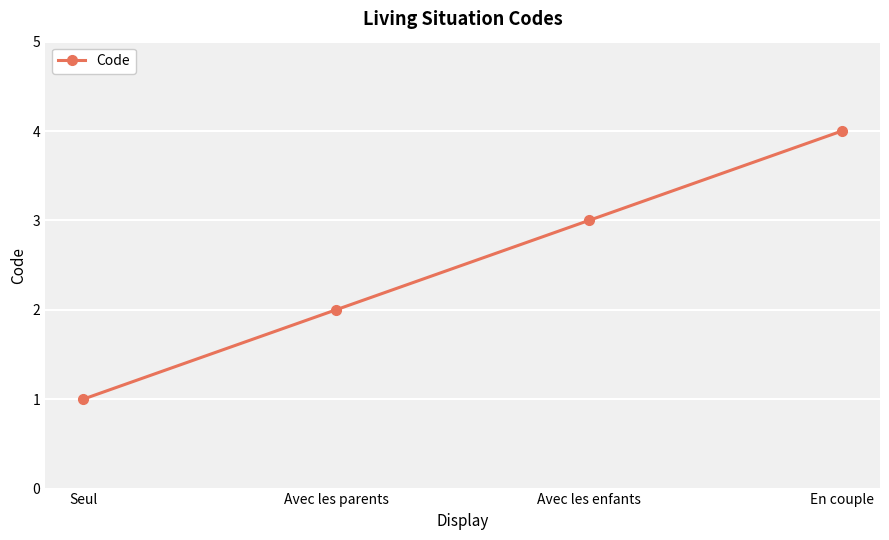

Count the number of categories in the chart.

4